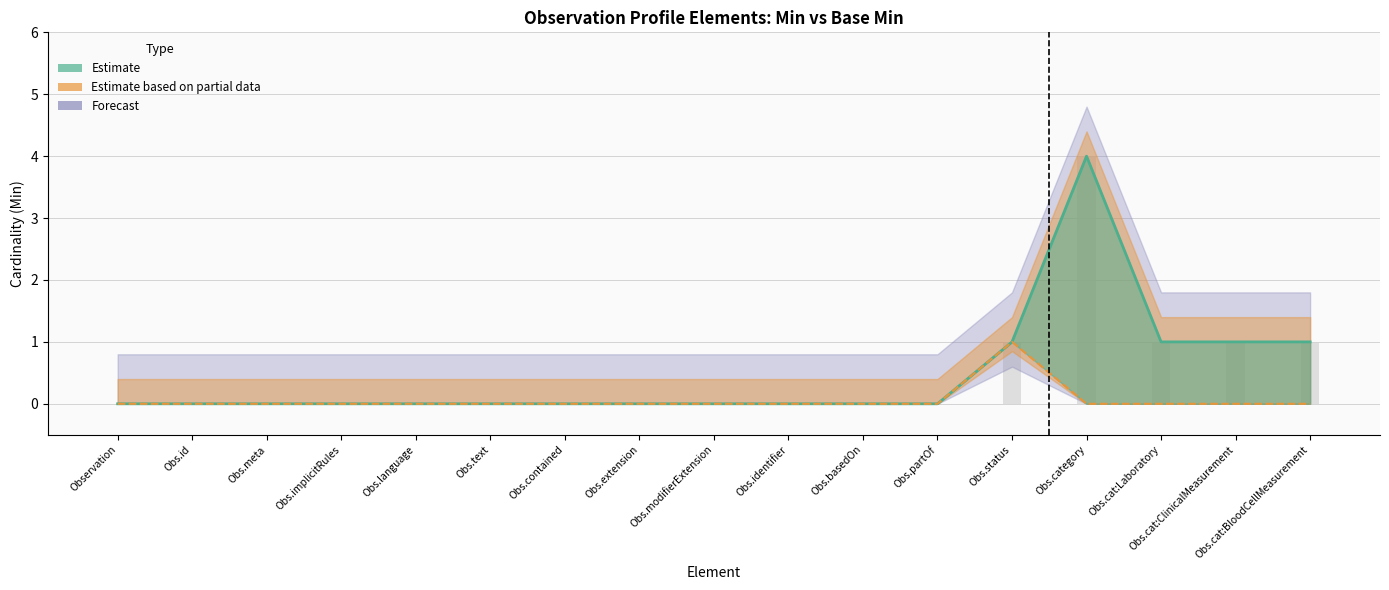

At which label is Forecast closest to 2?

Observation.status